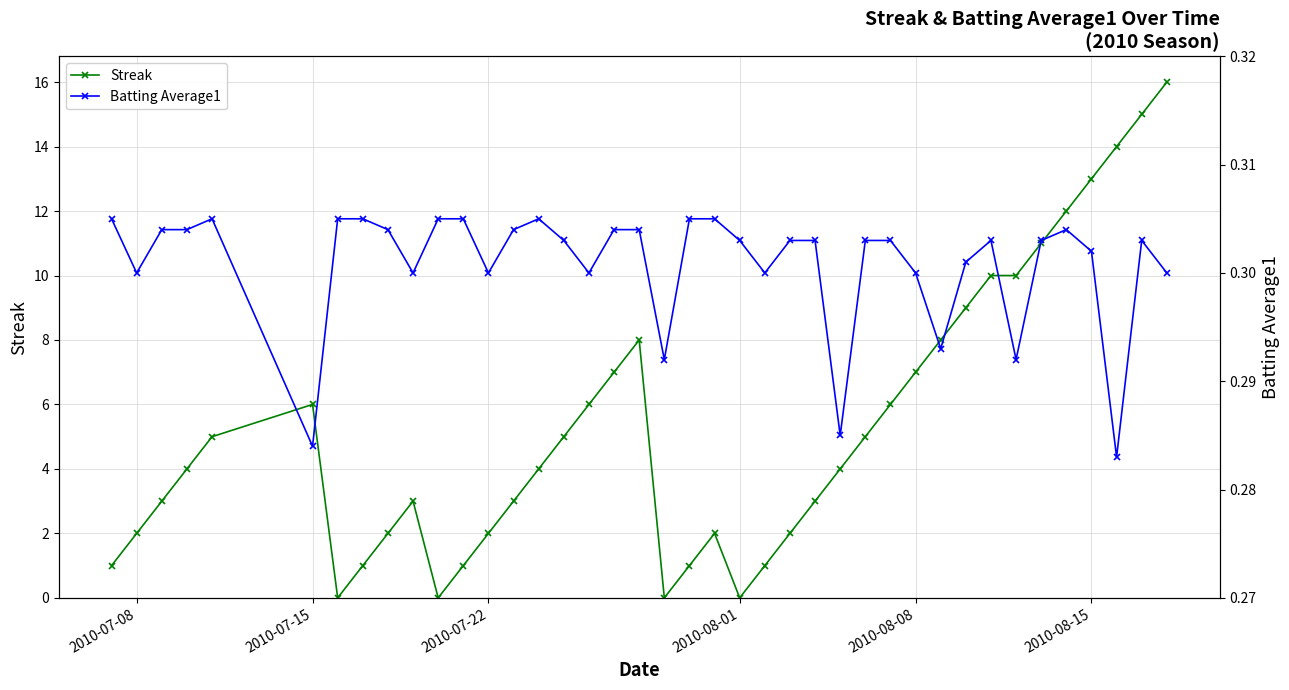

Where is the first local maximum for Streak?

2010-07-15